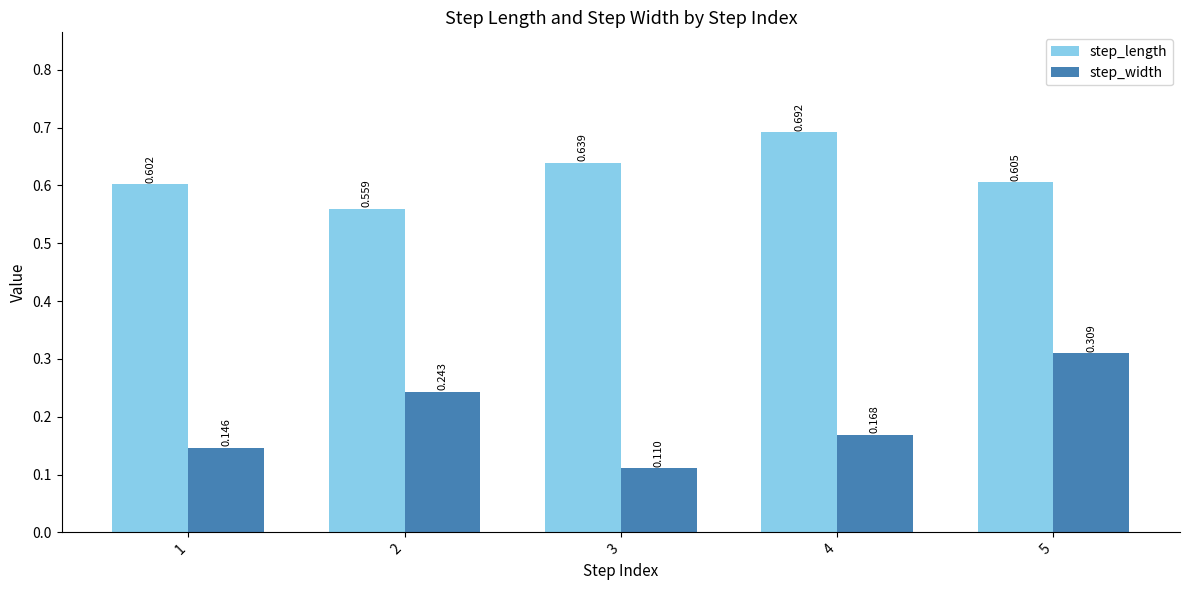

At which label is step_width closest to 0?

3